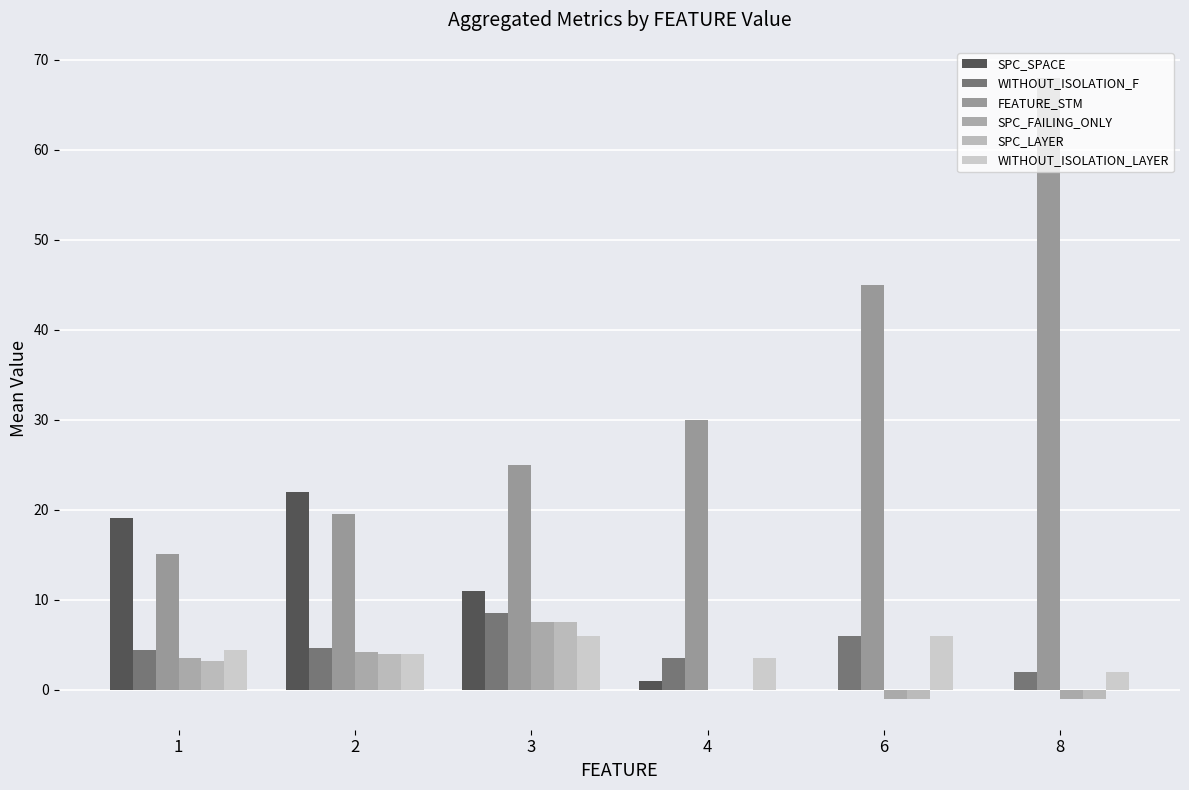

The WITHOUT_ISOLATION_LAYER series shows 4.4 at 1. True or false?

True